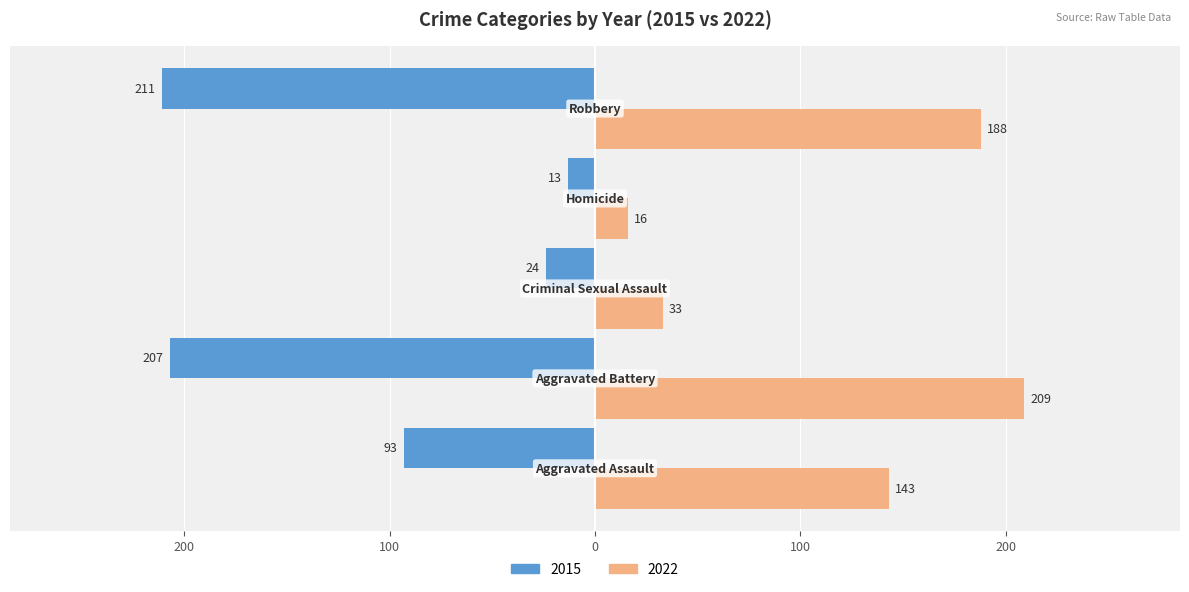

What are all the series names shown in the legend?

2015, 2022